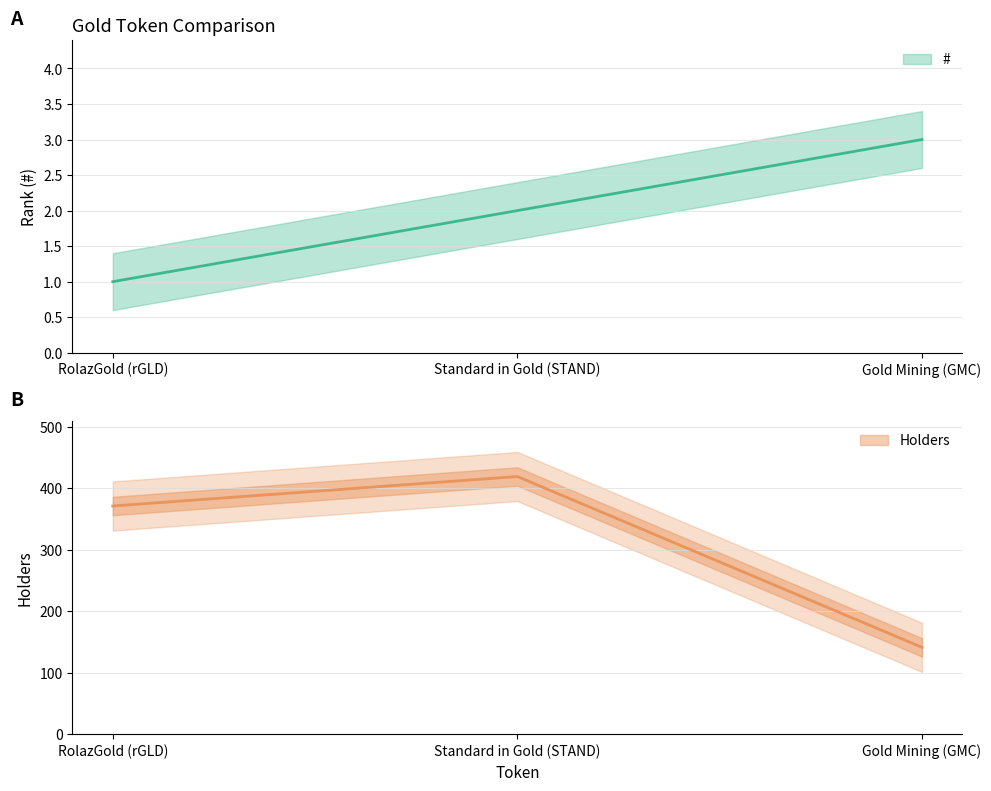

What is the value of the Holders point at the 2nd from the left?

419